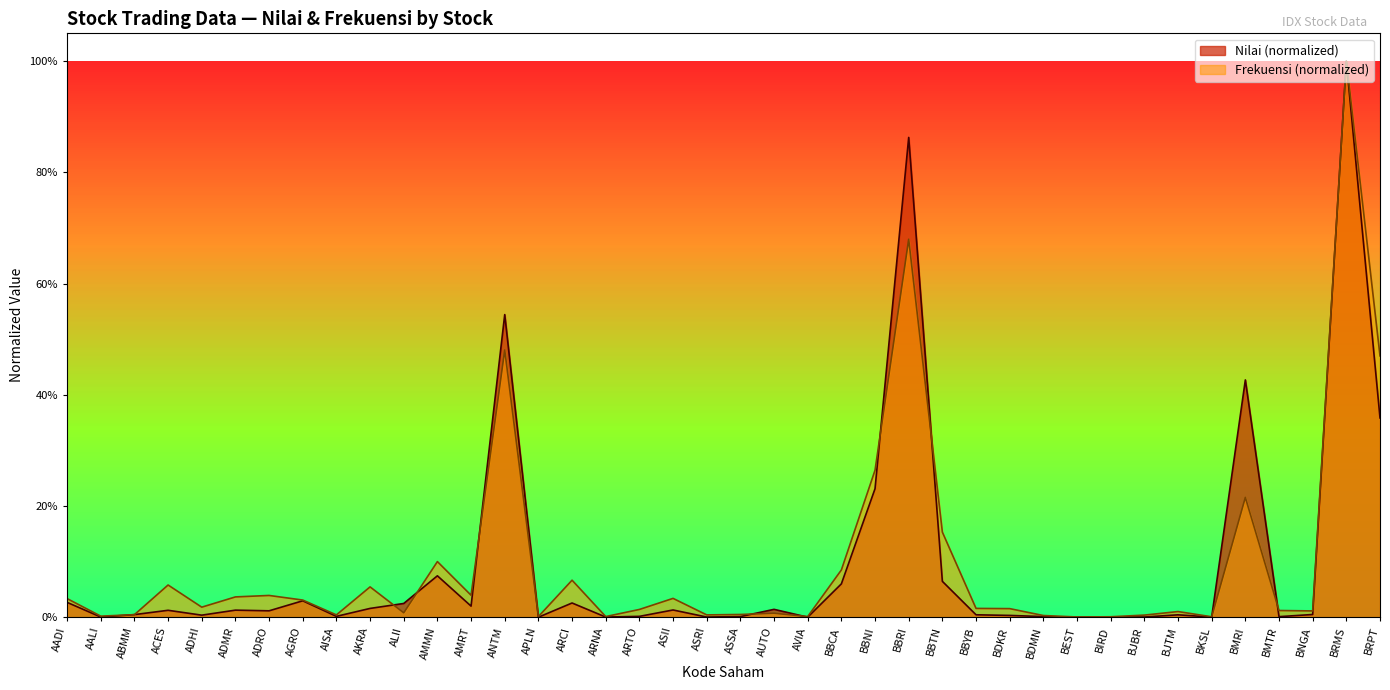

True or false: Frekuensi has more than 0 points higher than both neighbors.

True